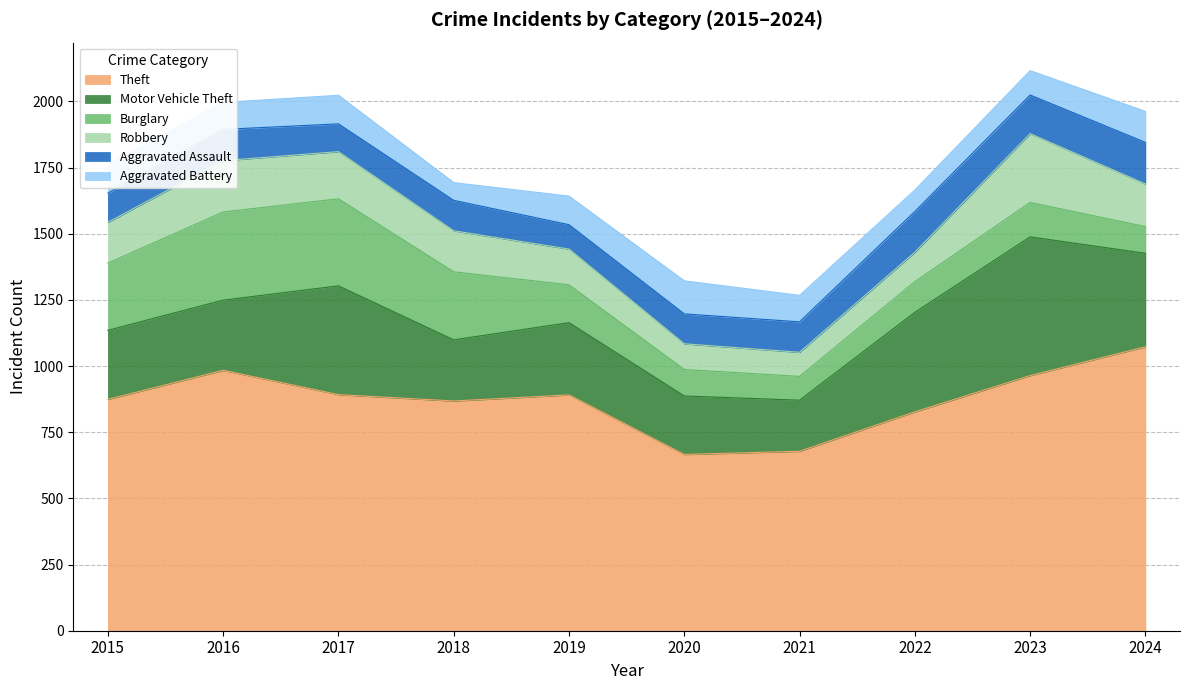

The value of Burglary at 2024 is 170. True or false?

False